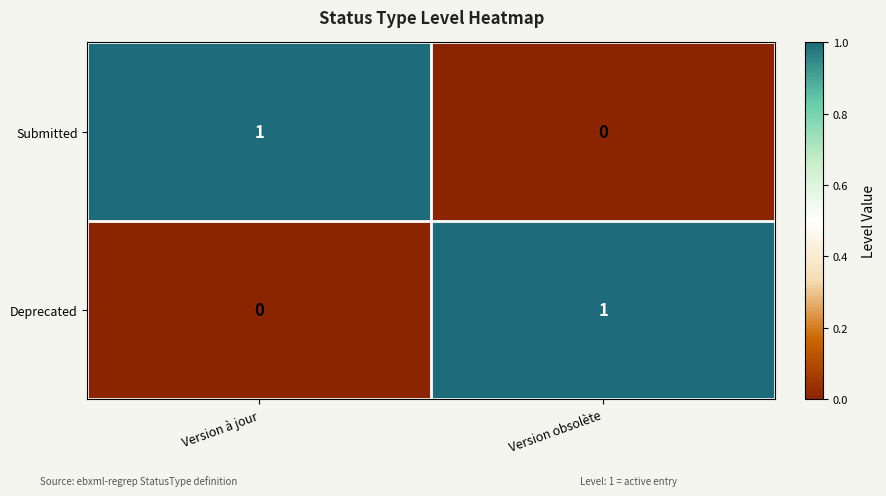

Which category has the lowest value in the Deprecated series?

Version à jour